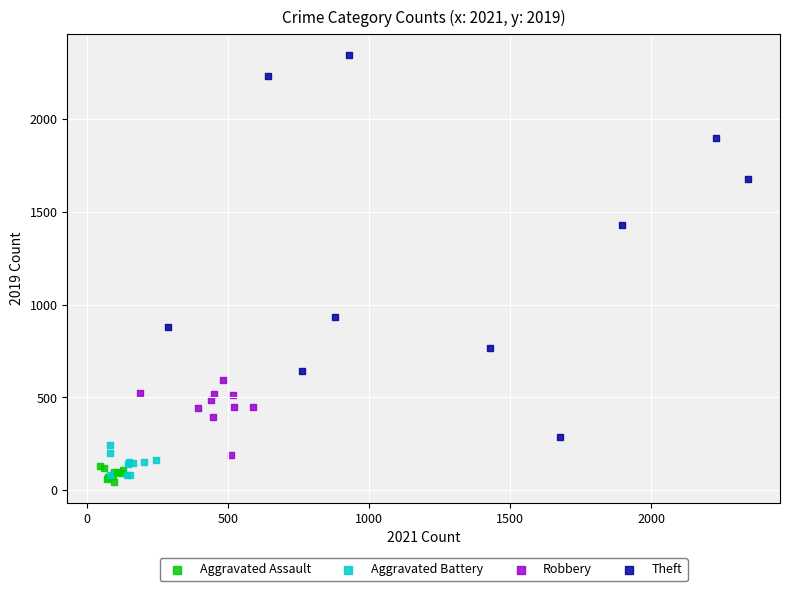

Which series has the largest Y range (max minus min)?

Theft